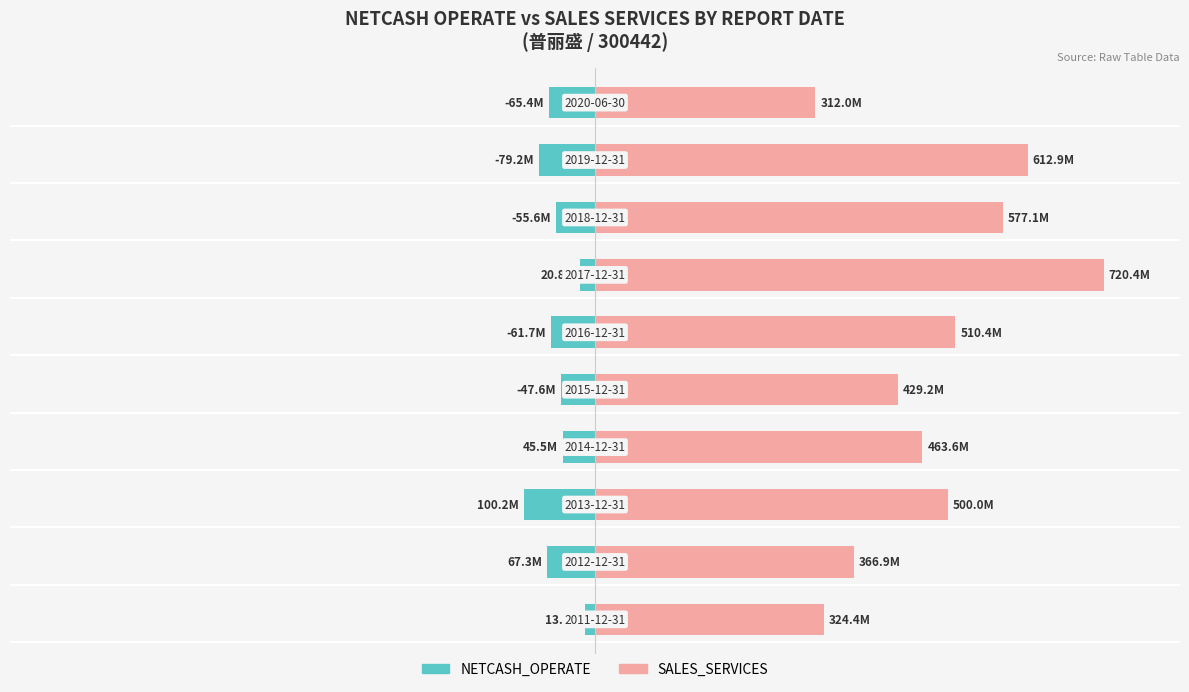

Does the chart contain stacked bars?

No